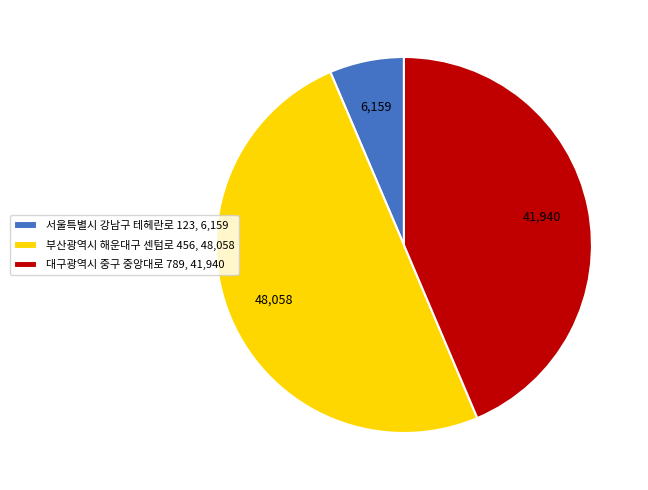

Does 대구광역시 중구 중앙대로 789, 41,940 represent more than half of the total?

No